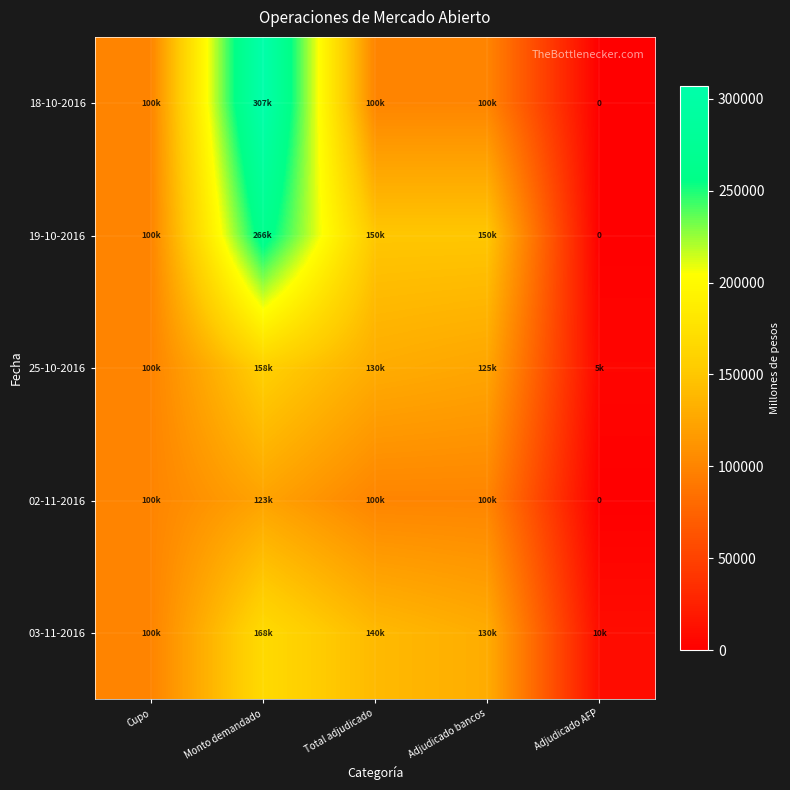

What is the sum of the 02-11-2016 values at Adjudicado bancos and Monto demandado?

223000